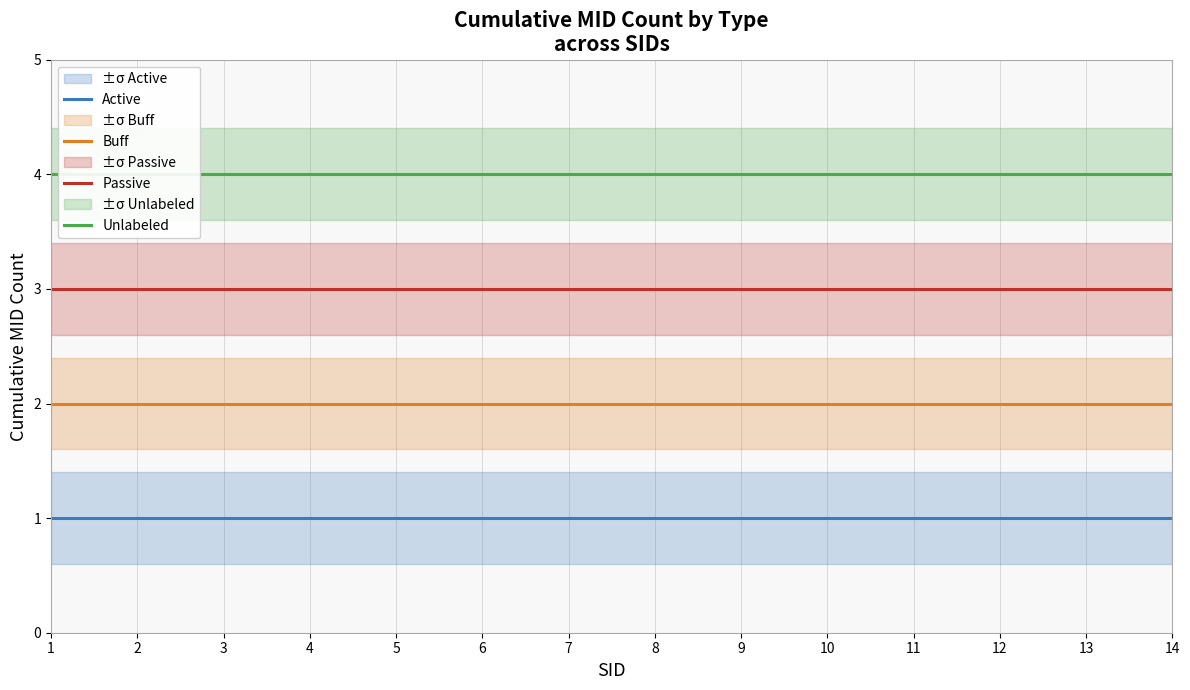

What are all the series names shown in the legend?

Active, Buff, Passive, Unlabeled